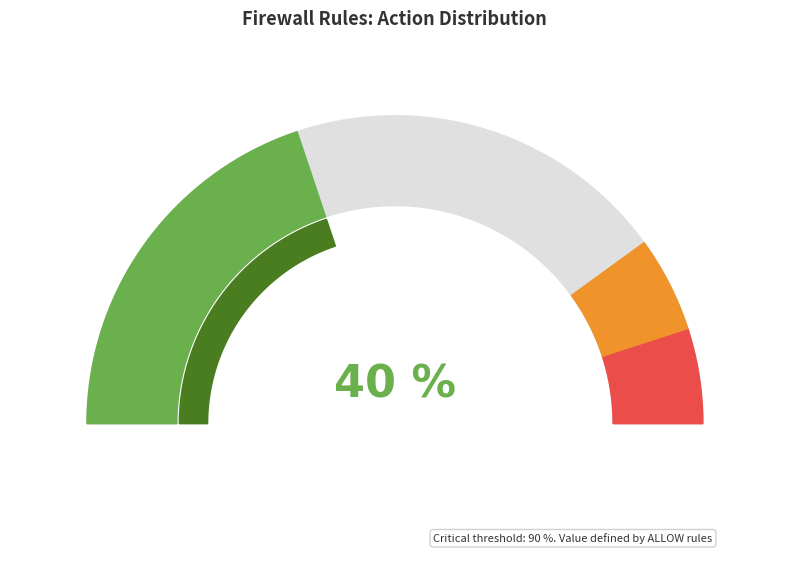

Rank the categories by value from highest to lowest.

DENY, ALLOW